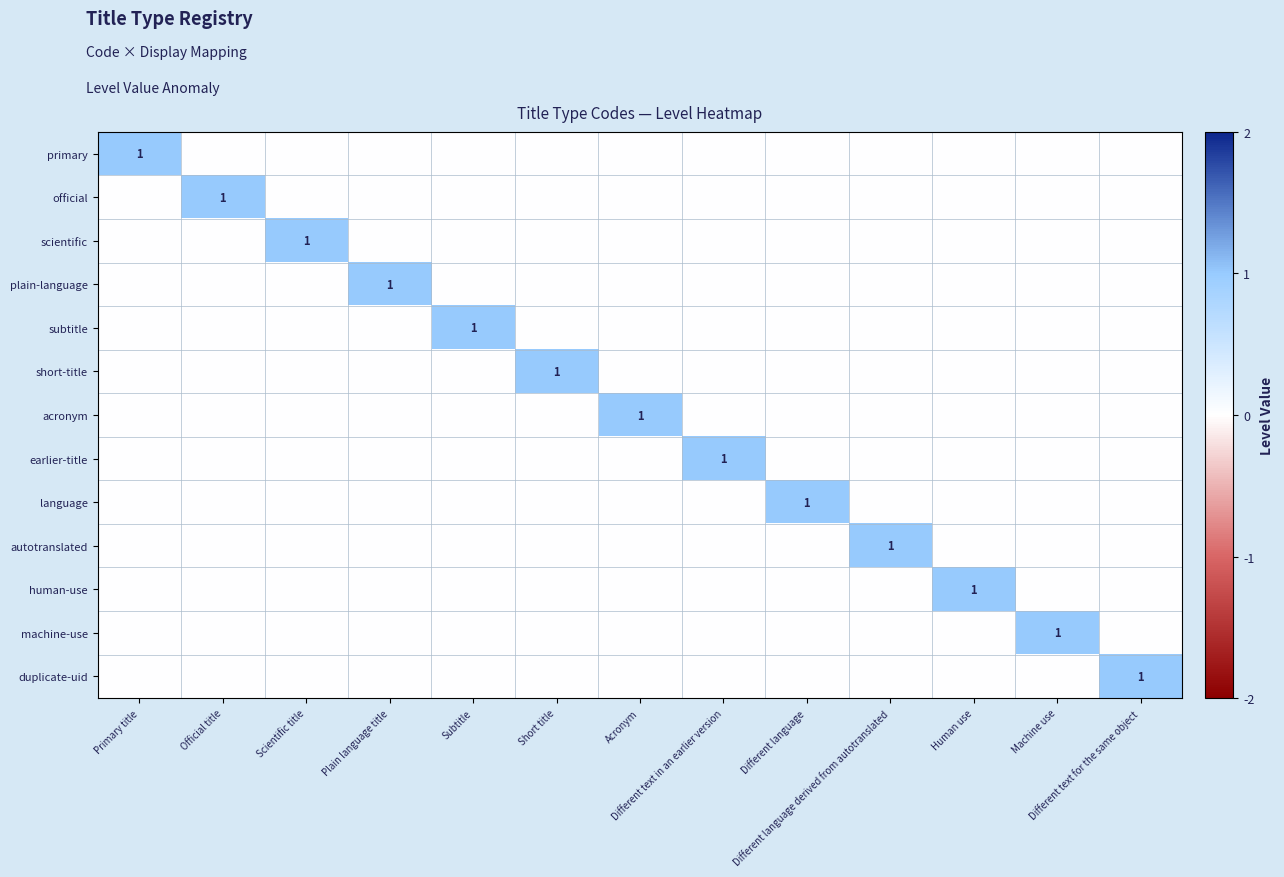

True or false: acronym has a value of 0 at Machine use.

False